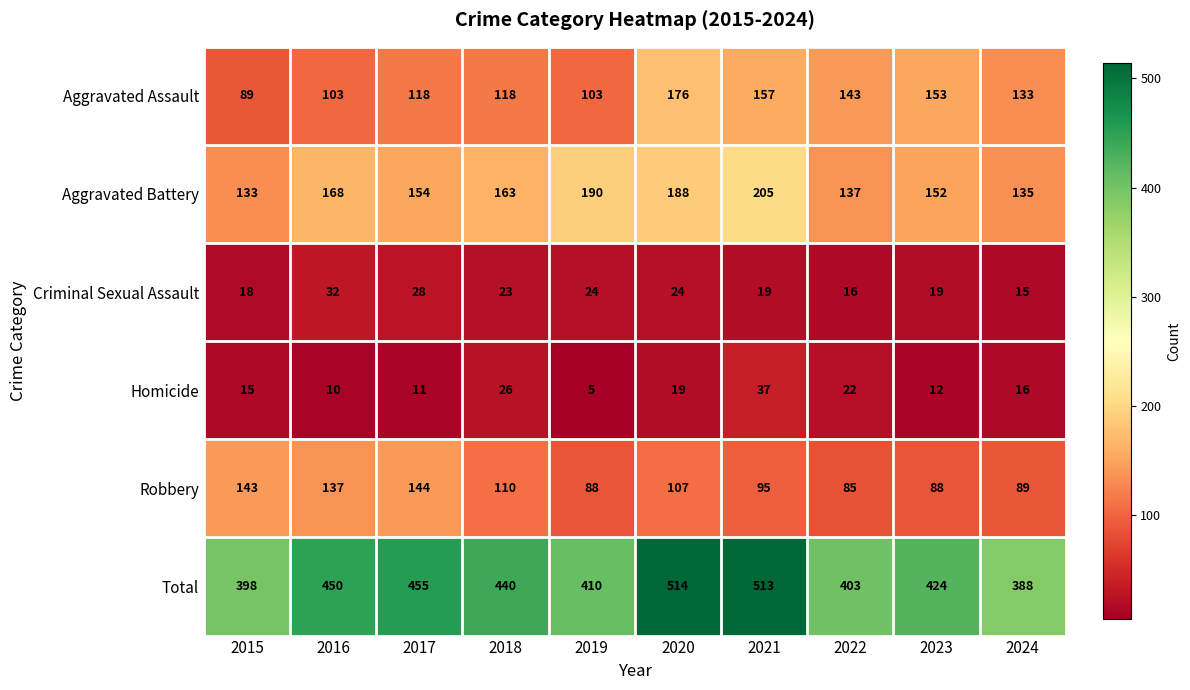

What is the approximate value of Robbery at 2023?

88